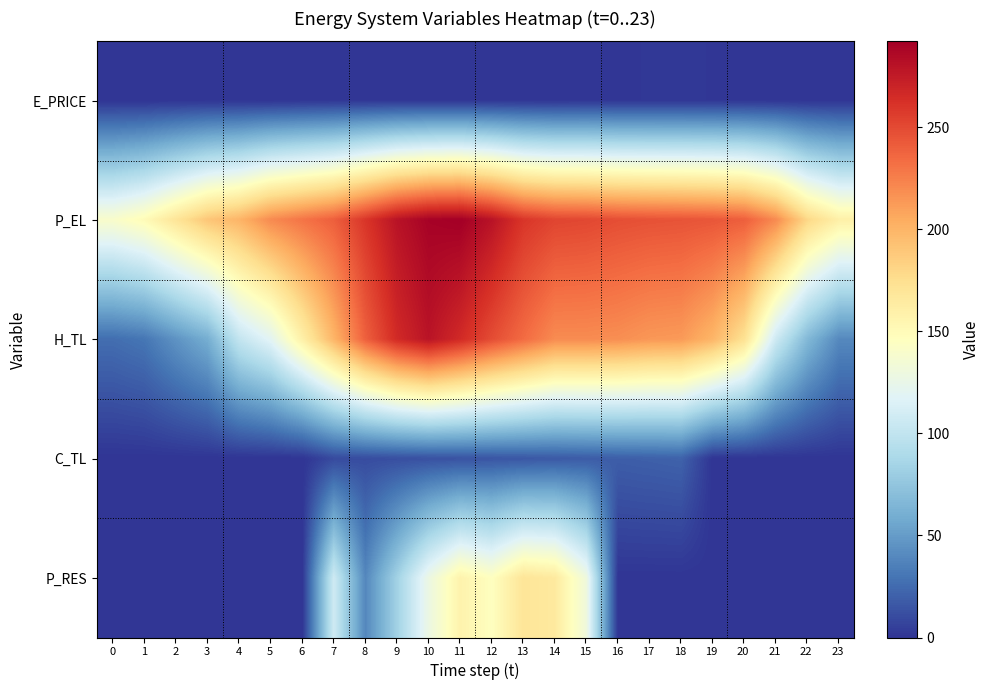

At which category is the sum across all series the highest?

11